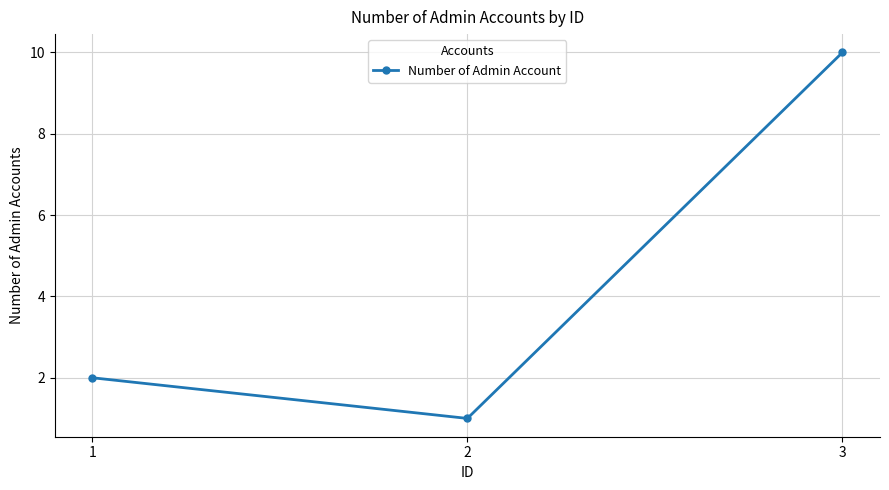

Between 3 and 2, which is larger?

3